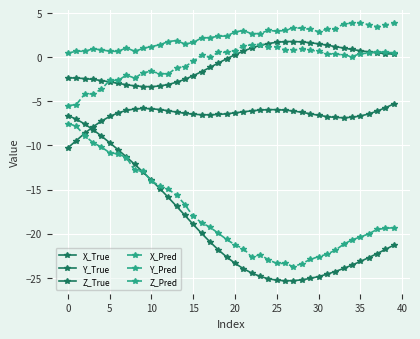

How many categories are shown in the chart?

40